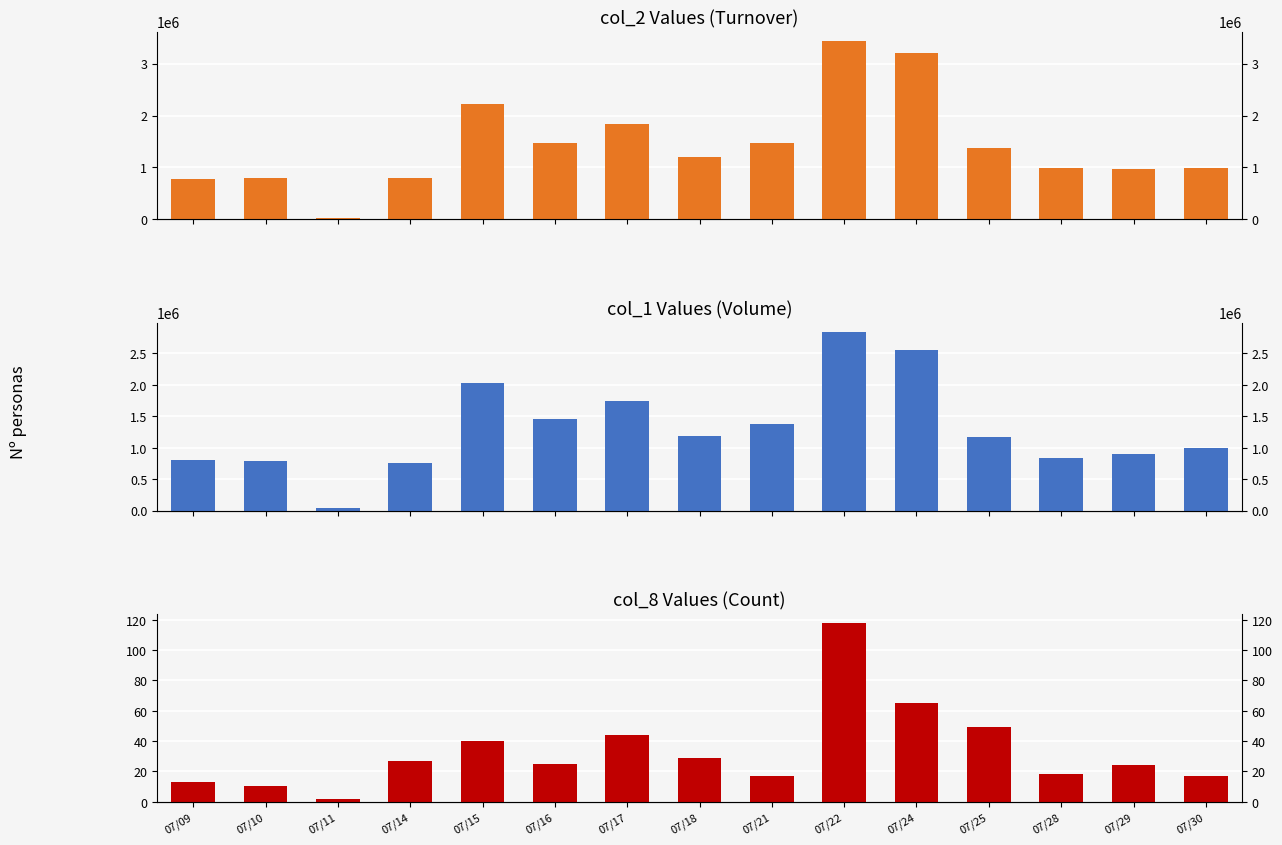

True or false: col_2 has a value of 997840 at 07/30.

True